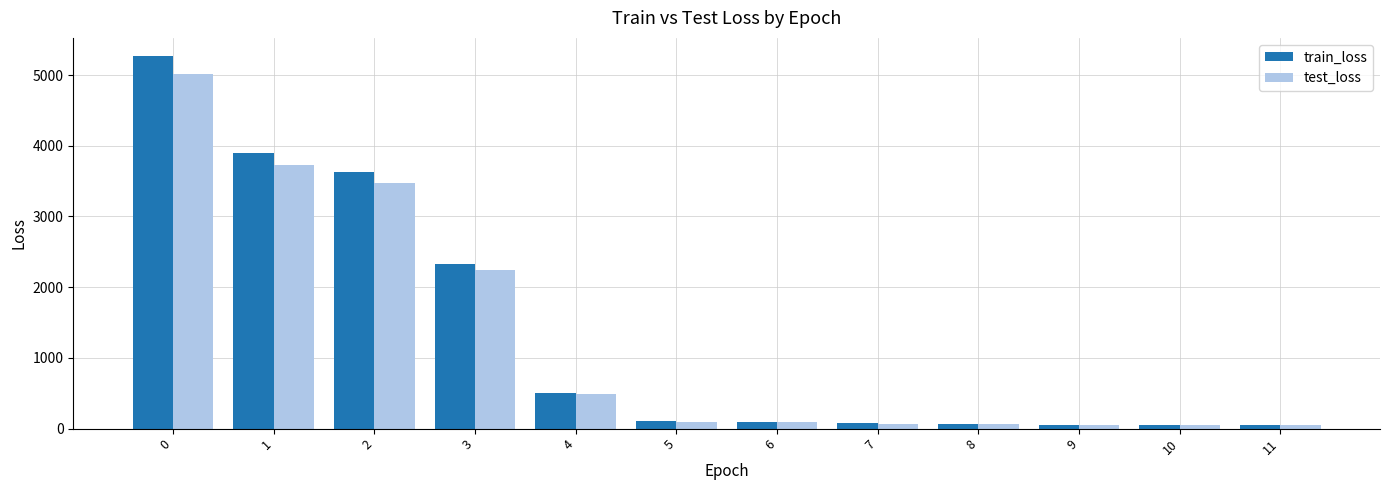

True or false: test_loss has a value of 3732.6 at 1.

True